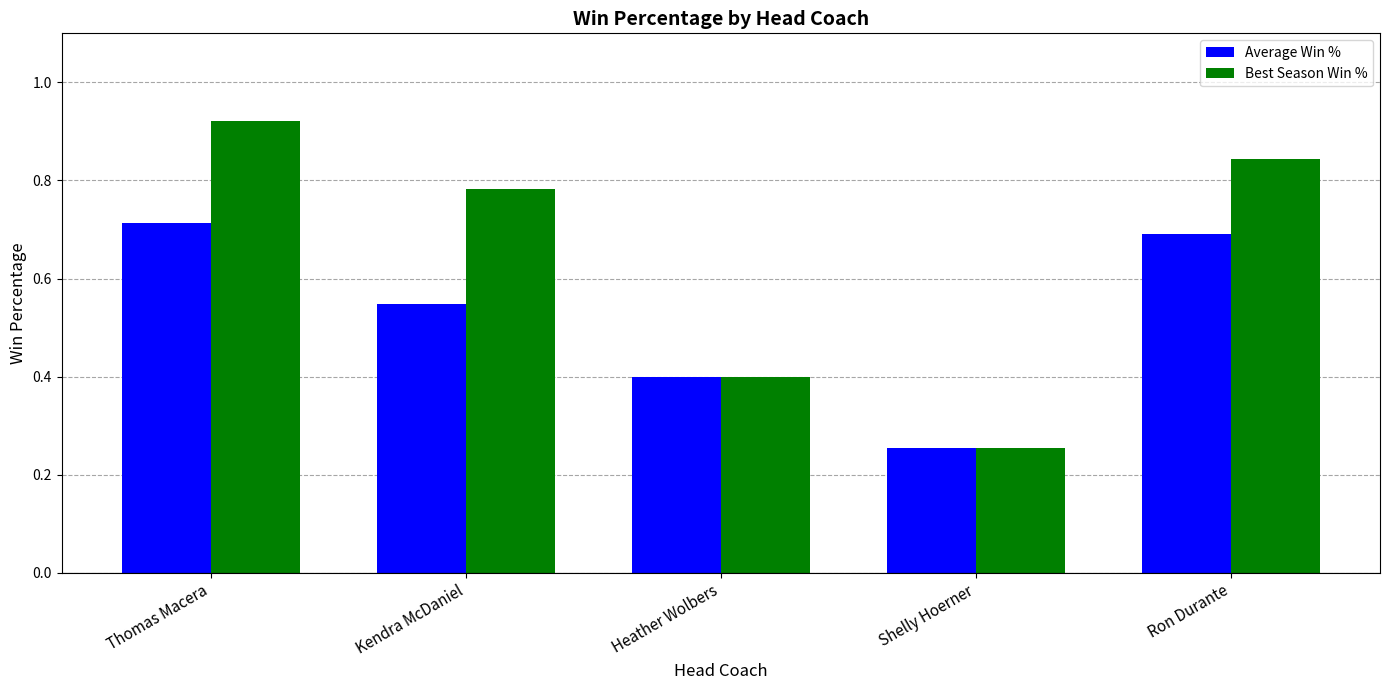

What is the value of the Best Season Win % bar at the 3rd from the left?

0.4